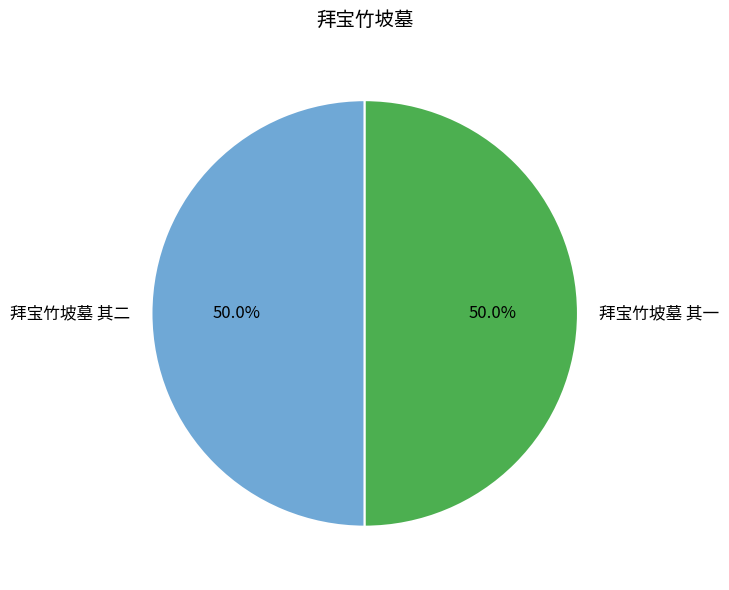

To the nearest percent, what is the combined percentage of 拜宝竹坡墓 其一 and 拜宝竹坡墓 其二?

100%